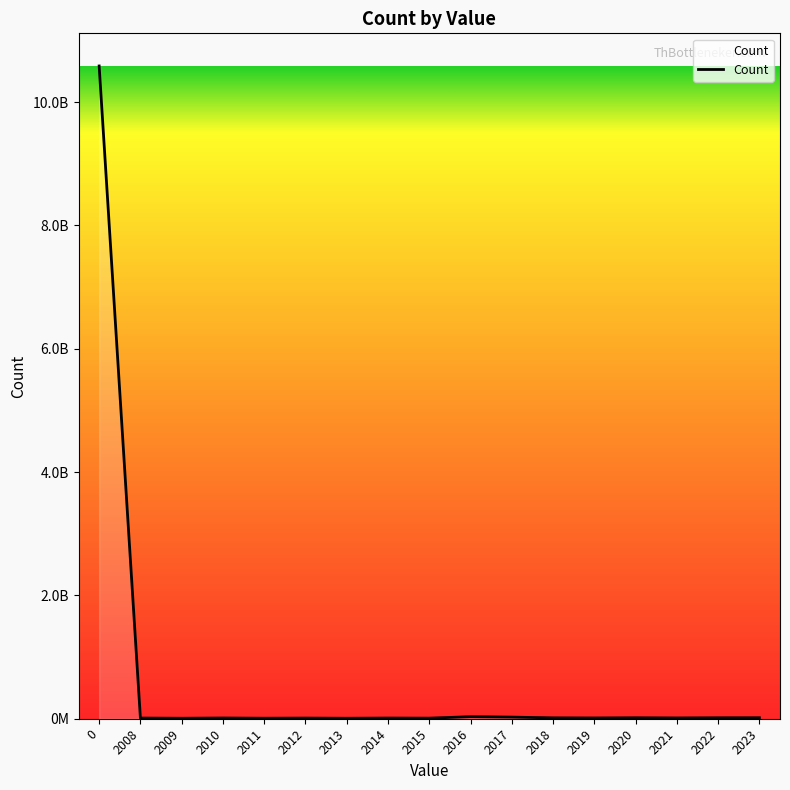

How many points are higher than both their immediate neighbors (excluding endpoints)?

5